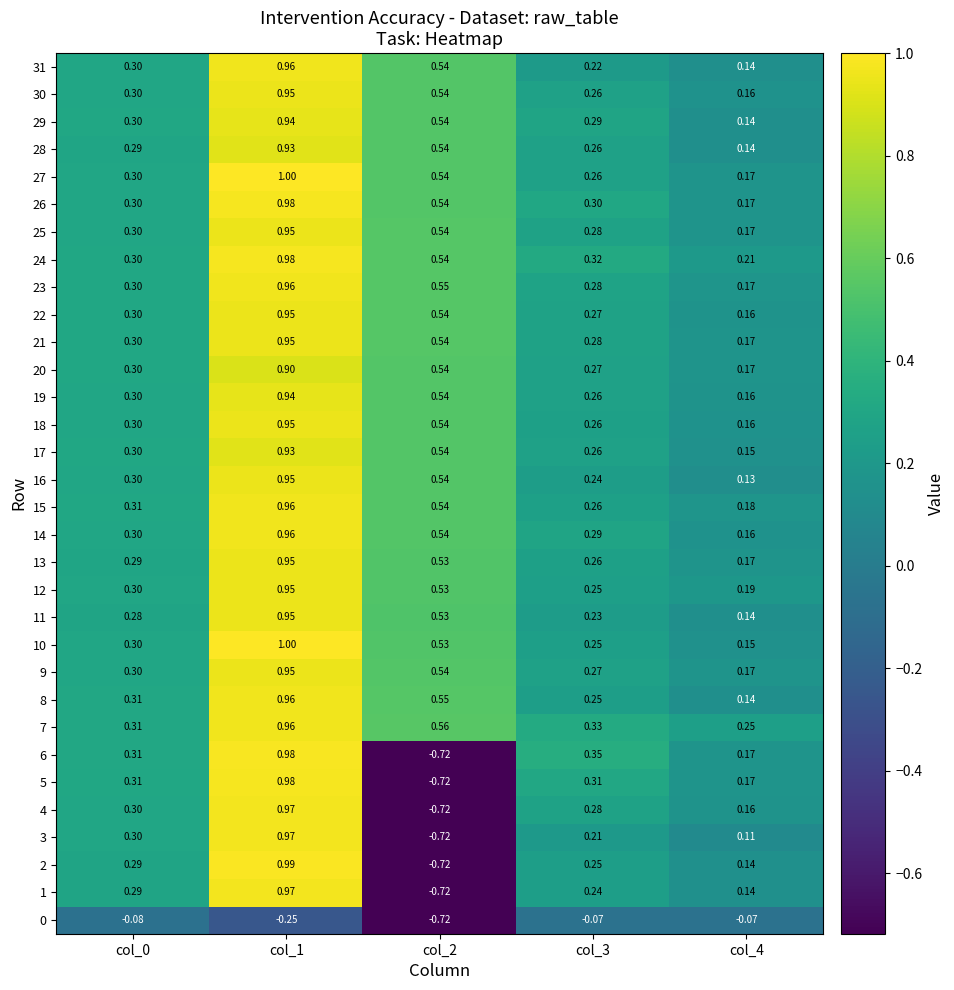

Is the value of 25 at col_2 greater than the value of 31 at col_0?

Yes